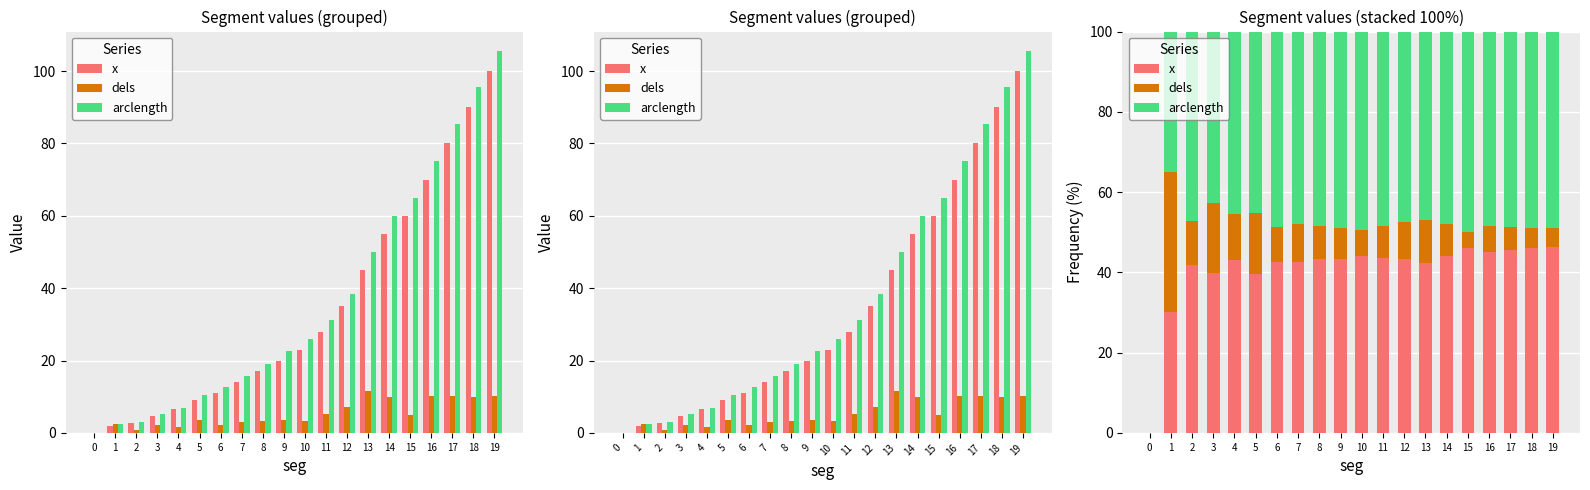

Rank the series at 12 from highest to lowest value.

arclength, x, dels